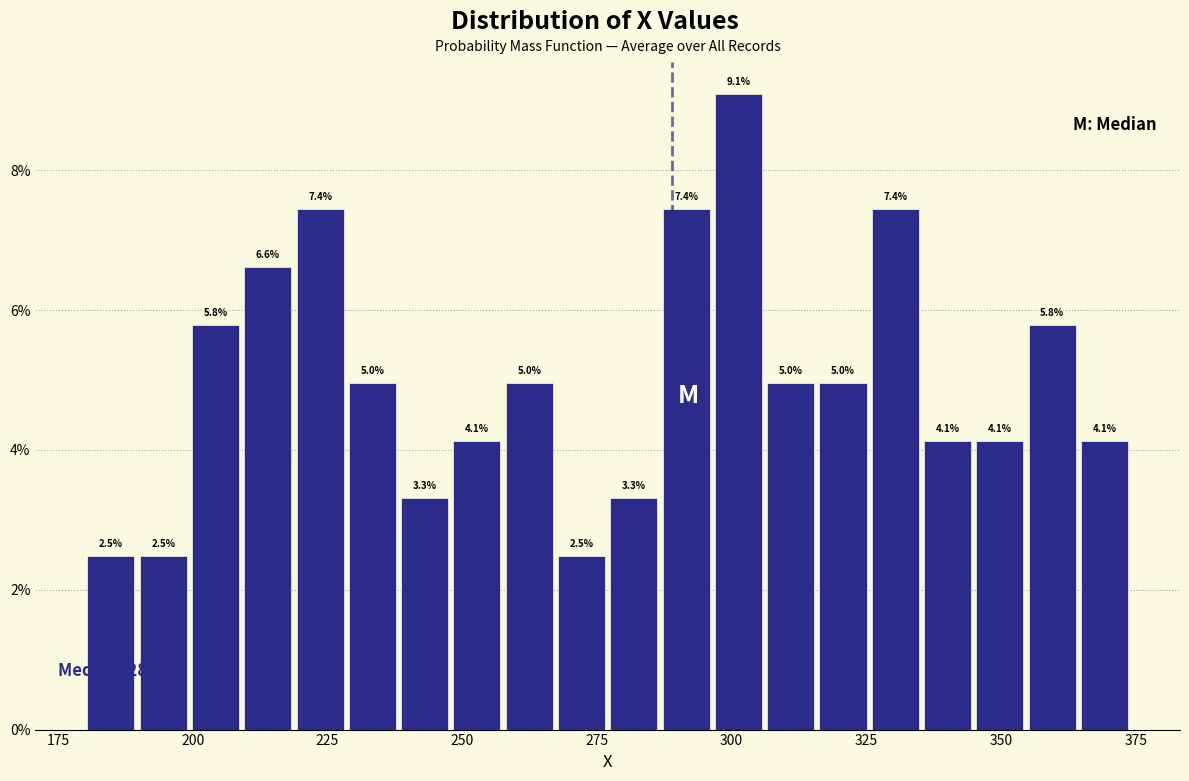

Around what value on the x-axis is the tallest bar? Give the approximate position of its centre, as read against the axis.

300